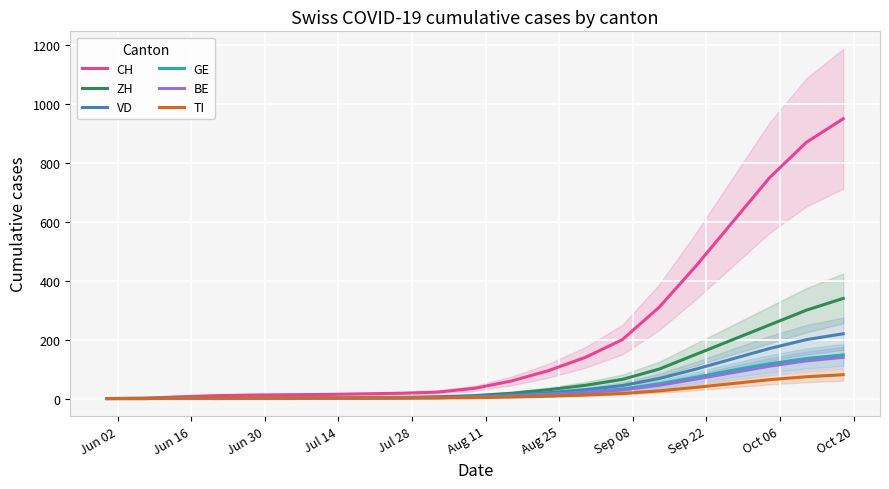

Which category has the lowest value across all series?

Jun 02